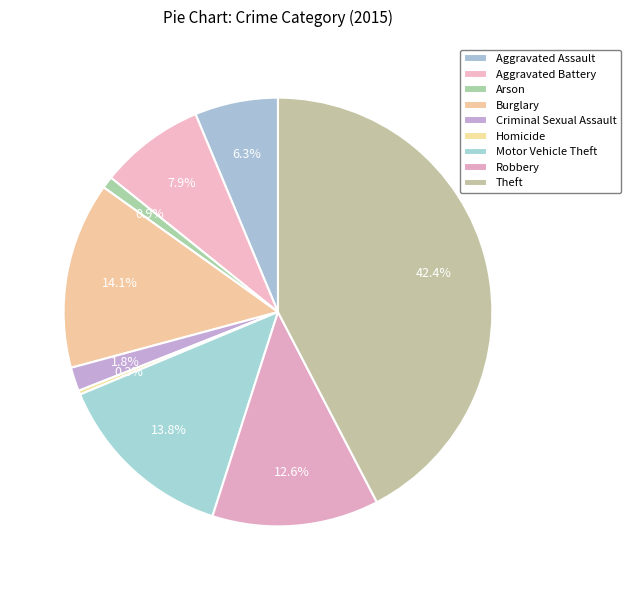

Count the number of slices in the pie.

9